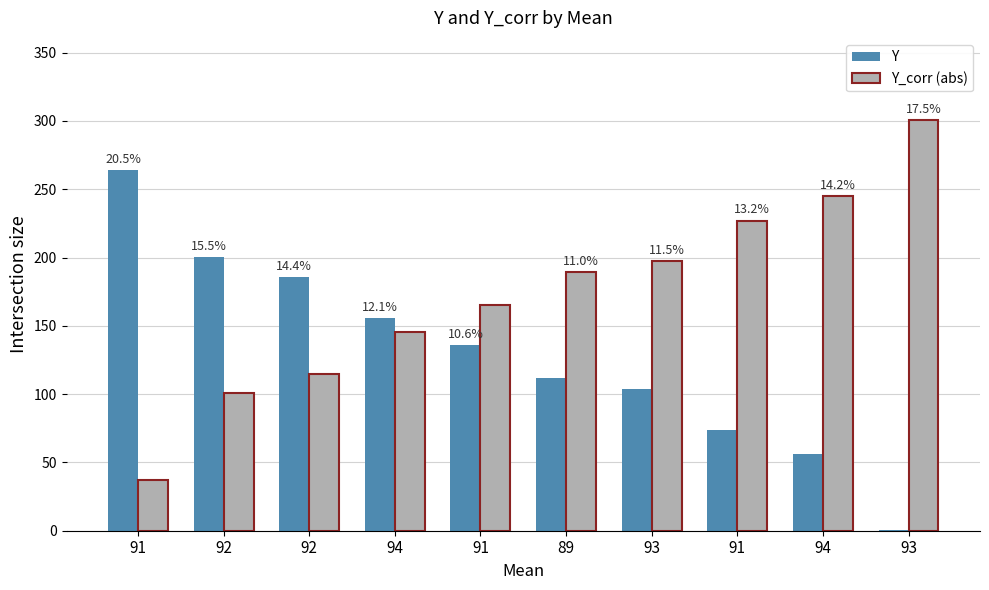

Does the chart contain stacked bars?

No